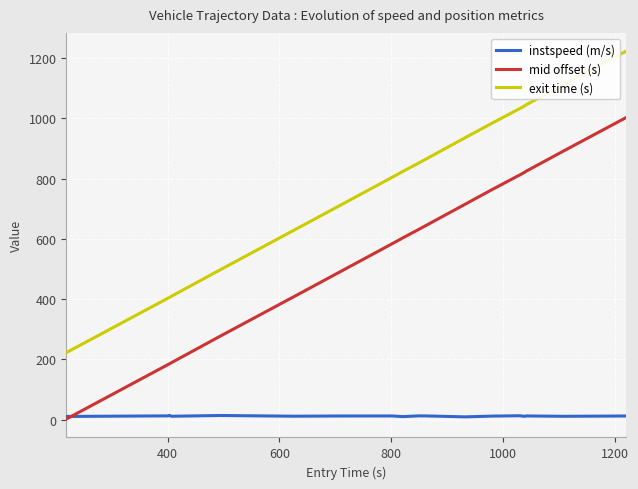

True or false: instspeed (m/s) and exit time (s) cross at least once.

False